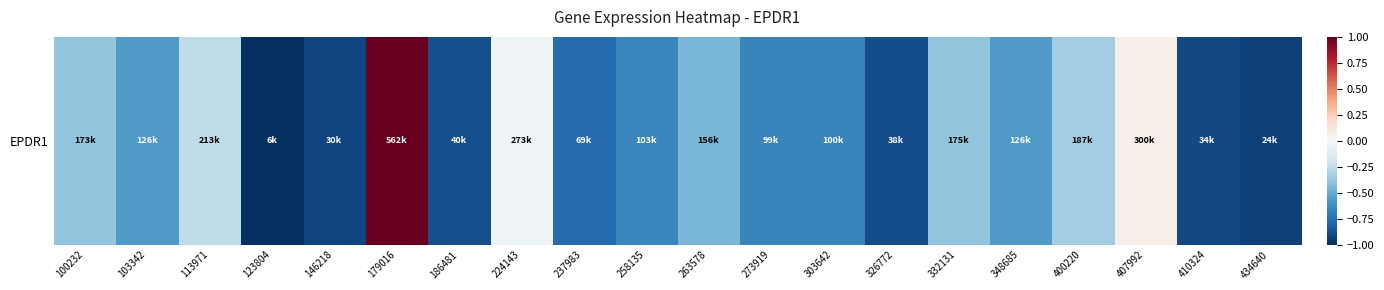

List the labels in order of value, smallest first.

123804, 434640, 146218, 410324, 326772, 186481, 237983, 273919, 303642, 258135, 348685, 103342, 263578, 100232, 332131, 400220, 113971, 224143, 407992, 179016